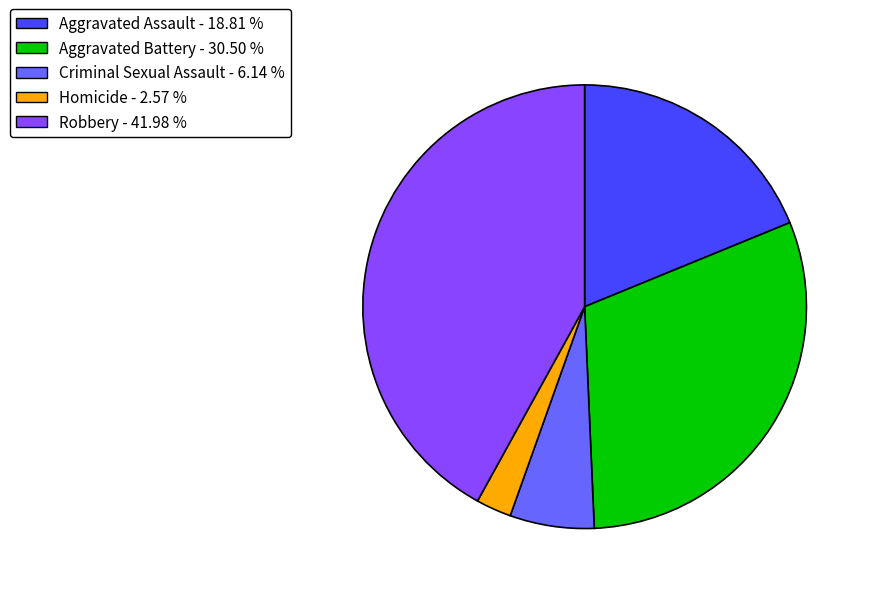

Is there any slice that represents more than half of the pie?

No